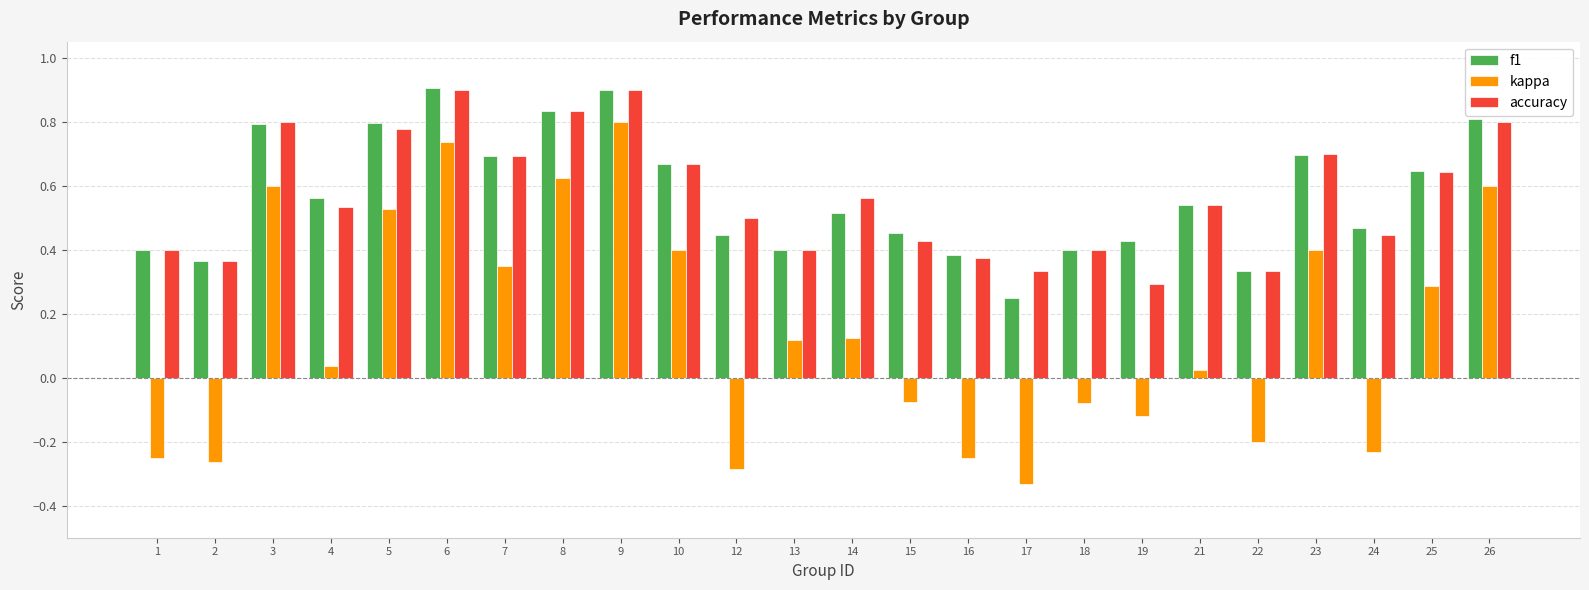

How many accuracy values are between 0 and 1?

24